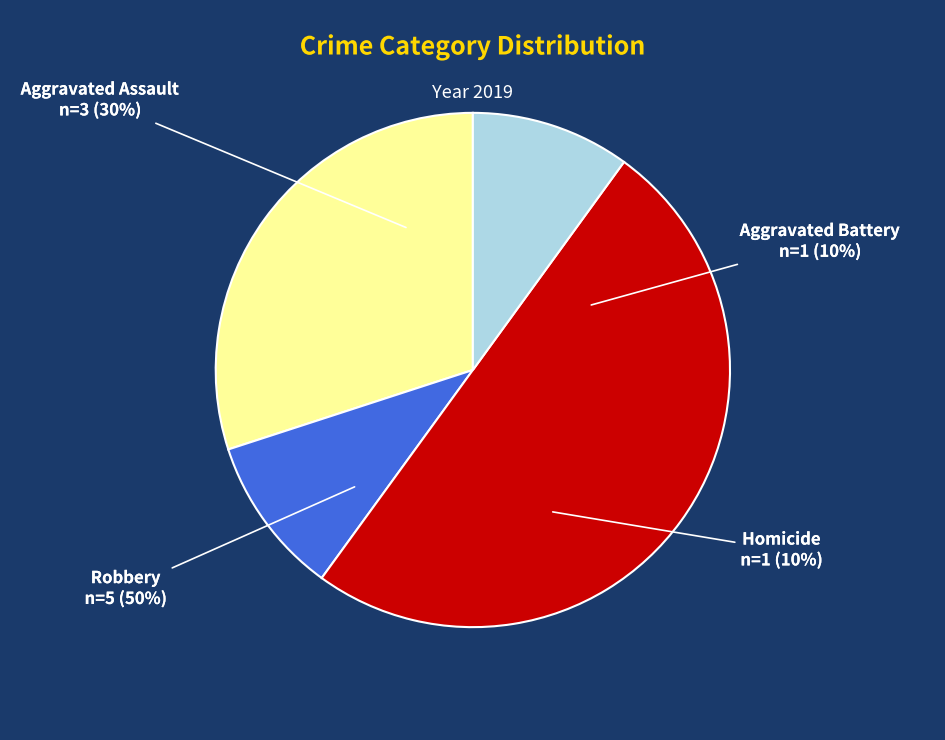

Is it true that Aggravated Assault is 30% of the pie?

True